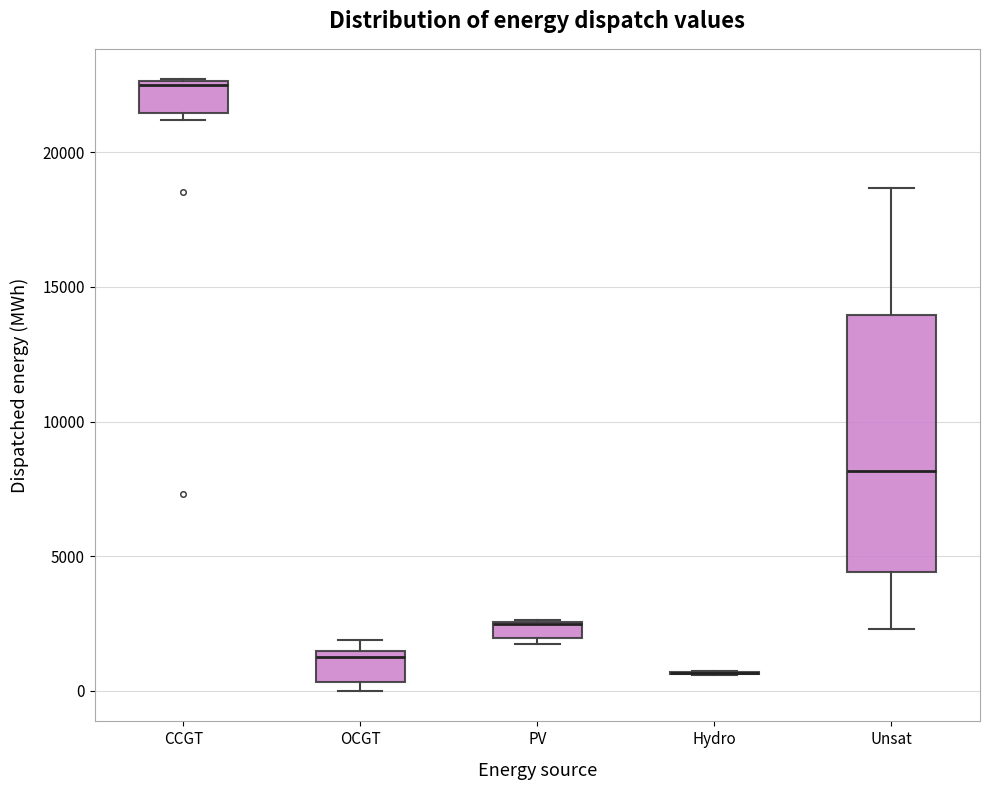

Comparing the boxes themselves (not the whiskers), which one is the tallest?

Unsat